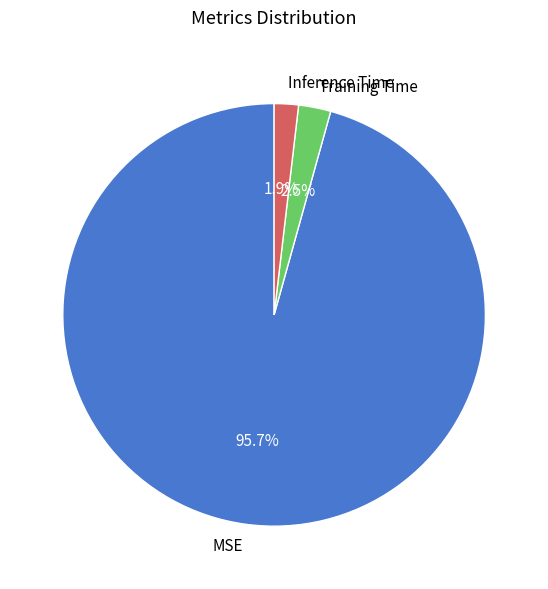

How many segments does this pie chart have?

3